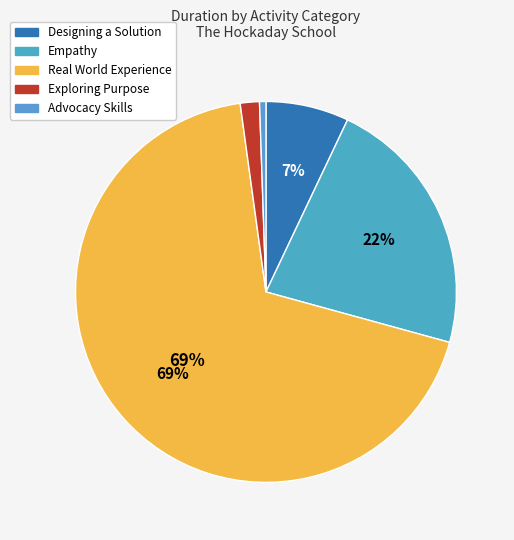

How many slices are in this pie chart?

5